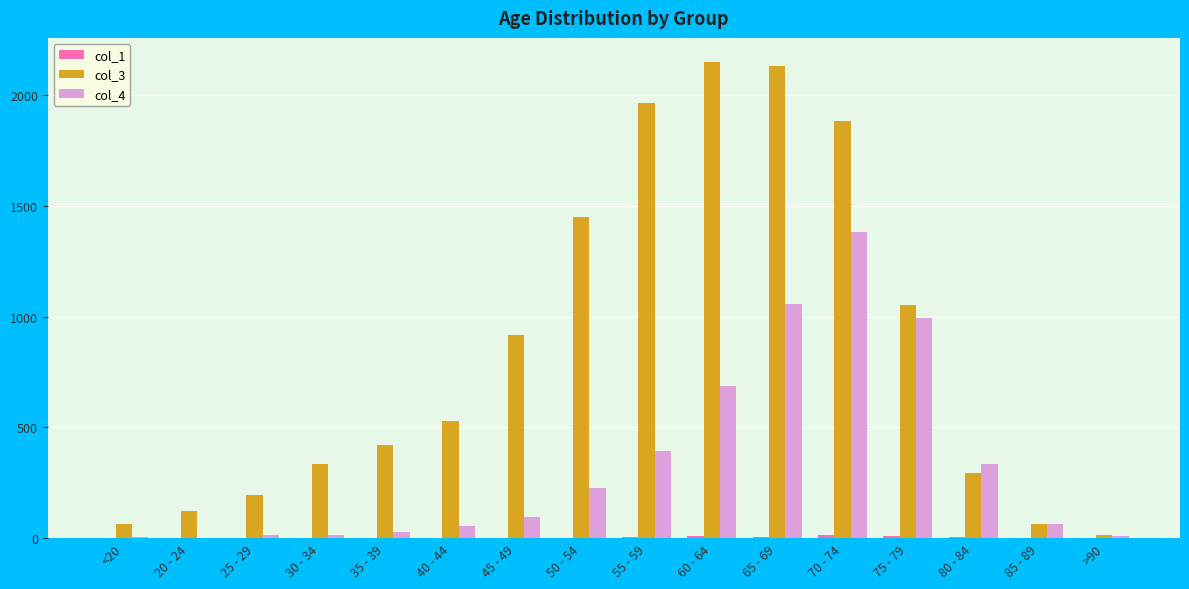

What is the maximum value shown in the chart?

2151